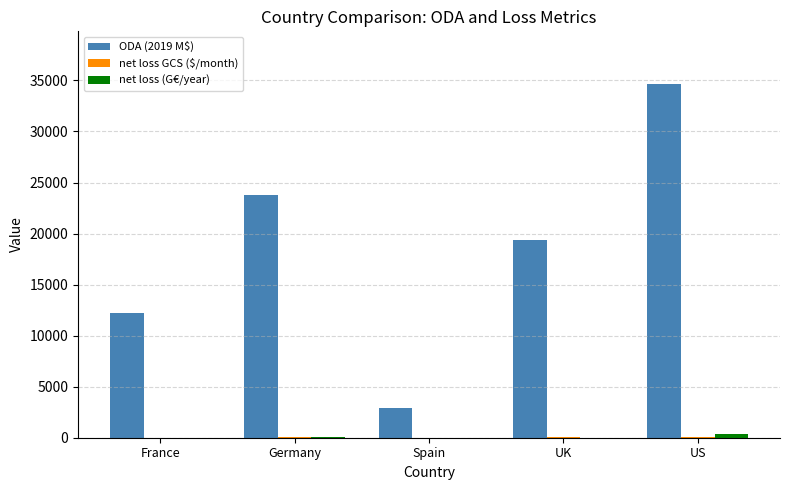

What is the greatest value displayed?

34620.0